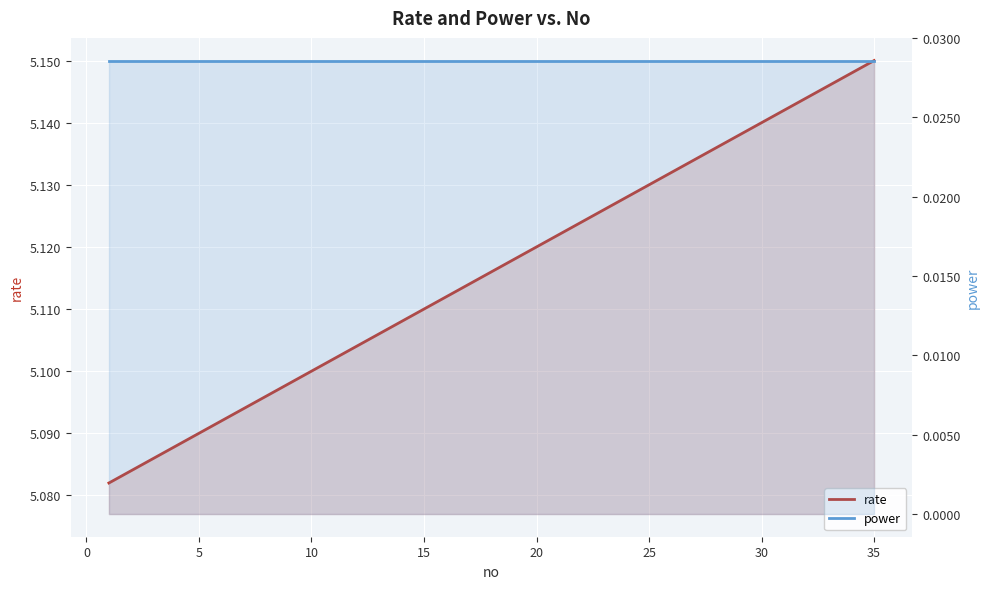

What is the approximate value of rate at 35?

5.1